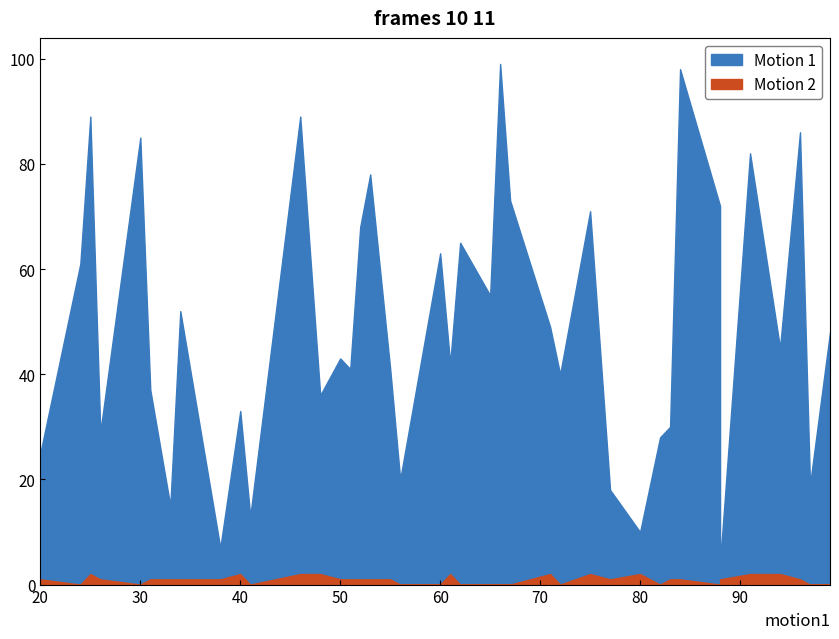

Reading left to right, extract all data points from this chart.

dst: 0=48	1=19	2=86	3=45	4=82	5=72	6=4	7=98	8=30	9=28	10=10	11=18	12=71	13=40	14=49	15=73	16=99	17=55	18=65	19=42	20=63	21=20	22=41	23=78	24=68	25=41	26=43	27=36	28=89	29=13	30=33	31=7	32=52	33=15	34=37	35=85	36=29	37=89	38=61	39=25
core_src: 0=0	1=0	2=1	3=2	4=2	5=0	6=1	7=1	8=1	9=0	10=2	11=1	12=2	13=0	14=2	15=0	16=0	17=0	18=0	19=2	20=0	21=0	22=1	23=1	24=1	25=1	26=1	27=2	28=2	29=0	30=2	31=1	32=1	33=1	34=1	35=0	36=1	37=2	38=0	39=1